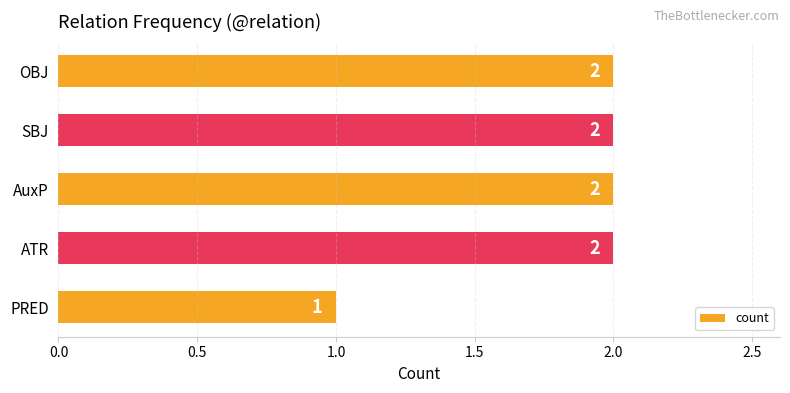

The chart shows a value of 2 at AuxP. True or false?

True